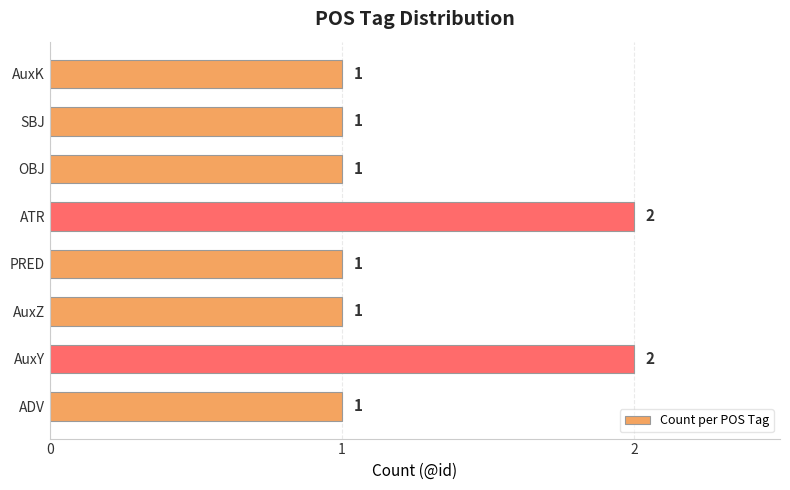

Are the bars grouped side by side (vs. stacked)?

No